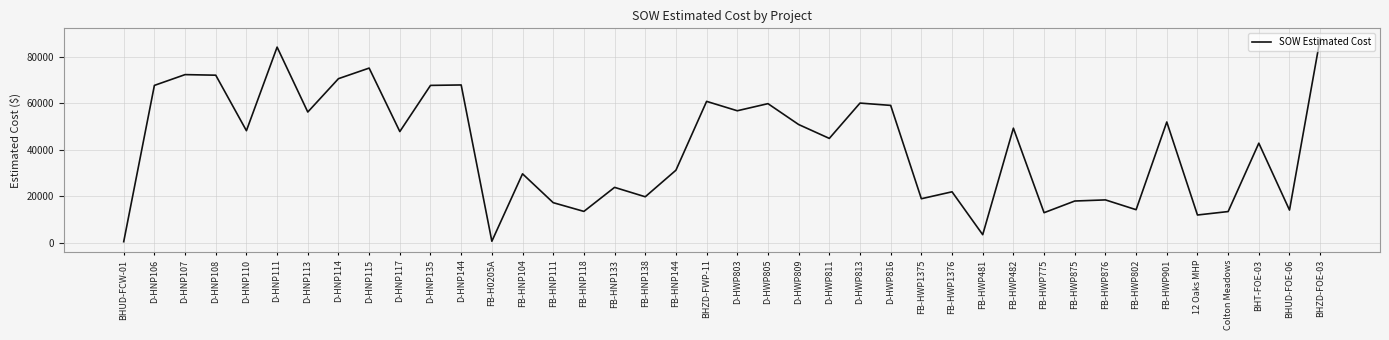

Which has a higher value, BHZD-FOE-03 or D-HNP113?

BHZD-FOE-03